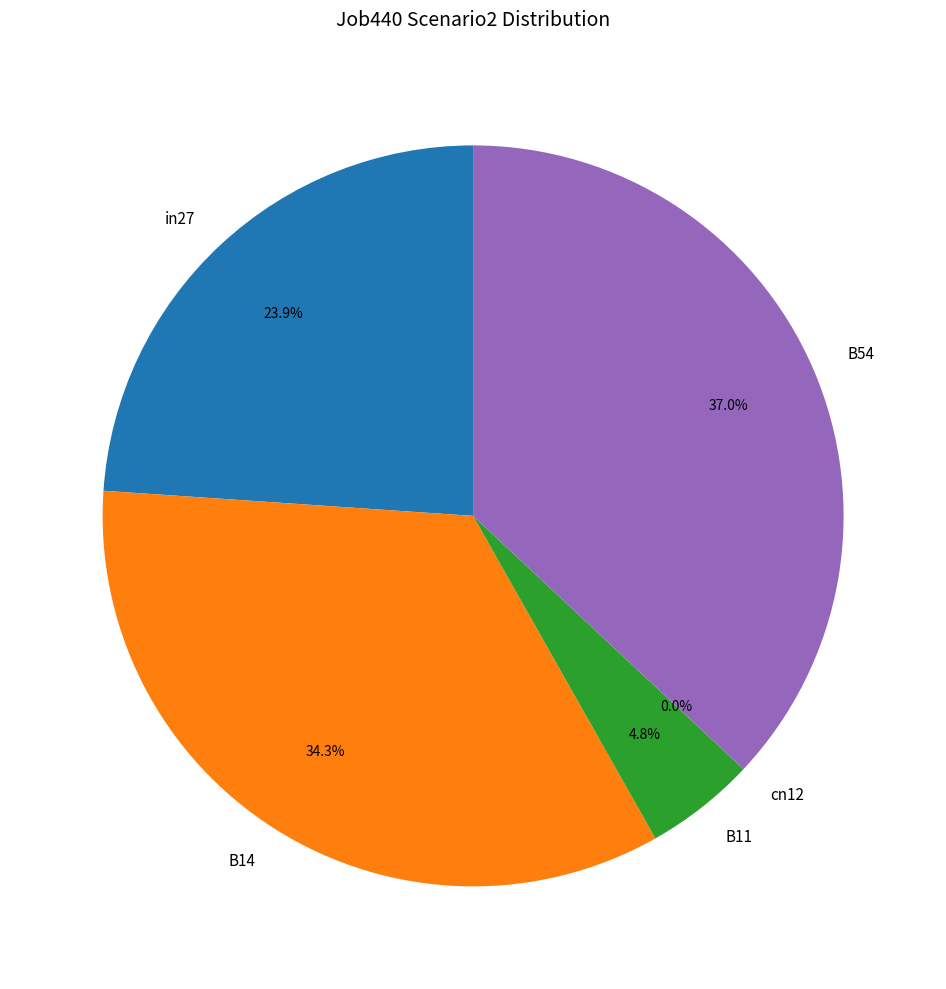

Does B54 represent more than half of the total?

No